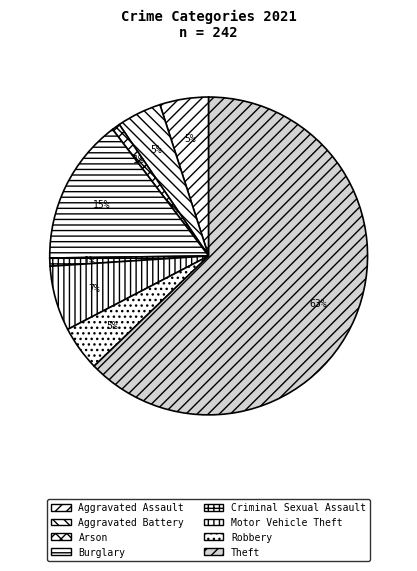

To the nearest percent, what percentage of the pie is Criminal Sexual Assault?

1%